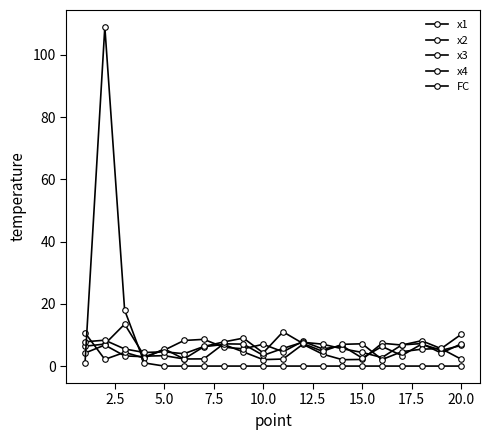

How many lines are shown in the chart?

5